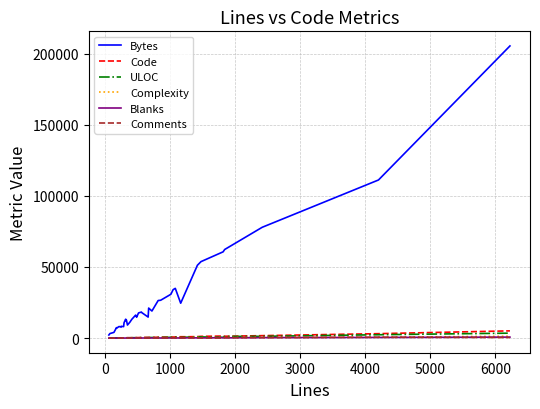

What is the greatest value displayed?

205364